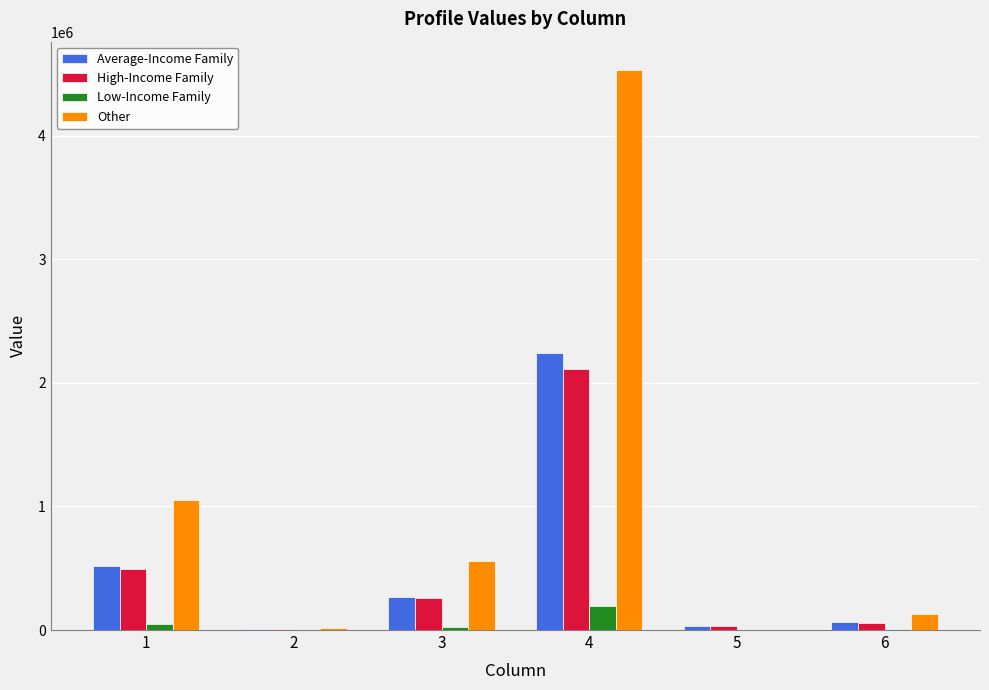

How many groups of bars are there?

6